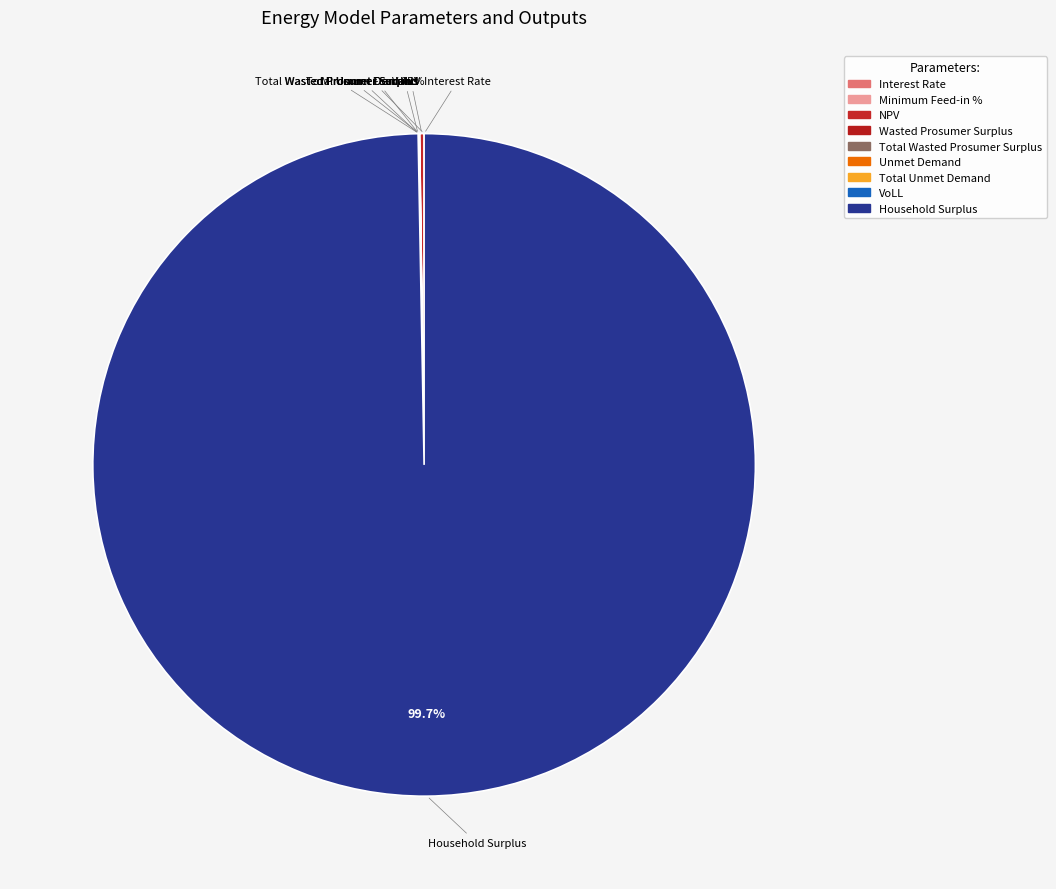

Is there any slice that represents more than half of the pie?

Yes